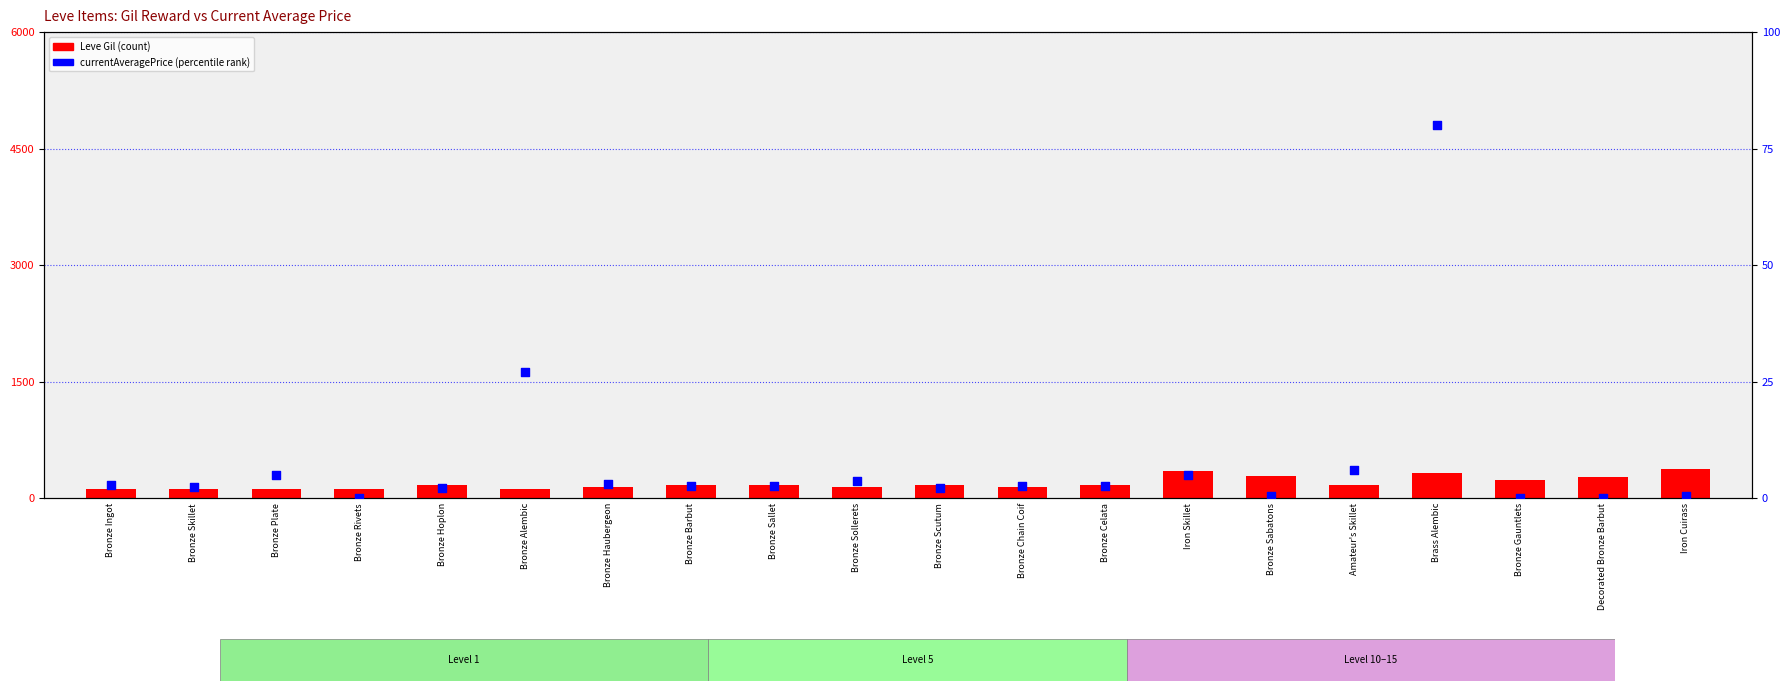

Which series reaches the minimum Y coordinate?

currentAveragePrice (percentile rank)